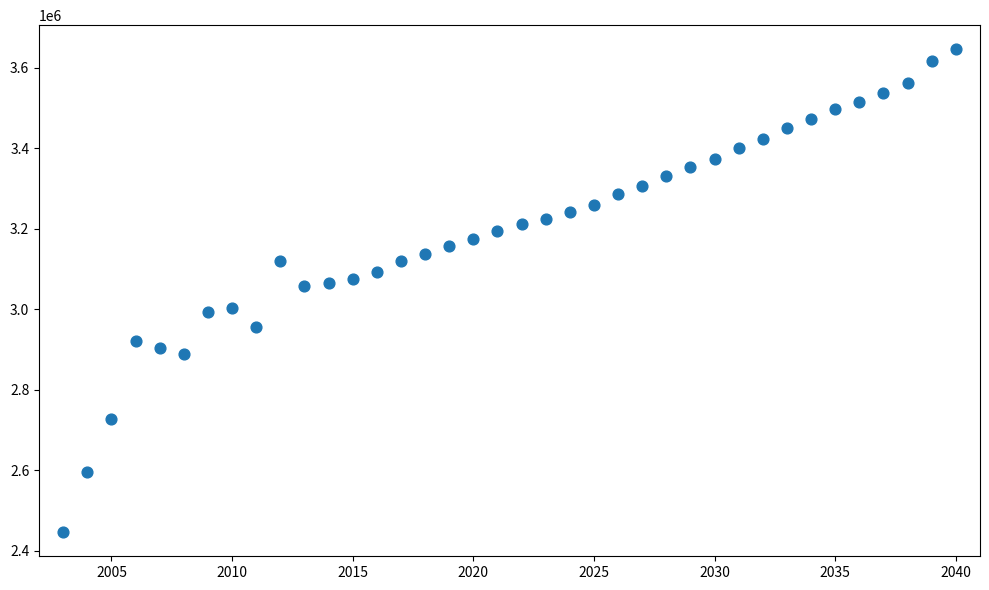

What is the range of Y values (max minus min)?

1199249